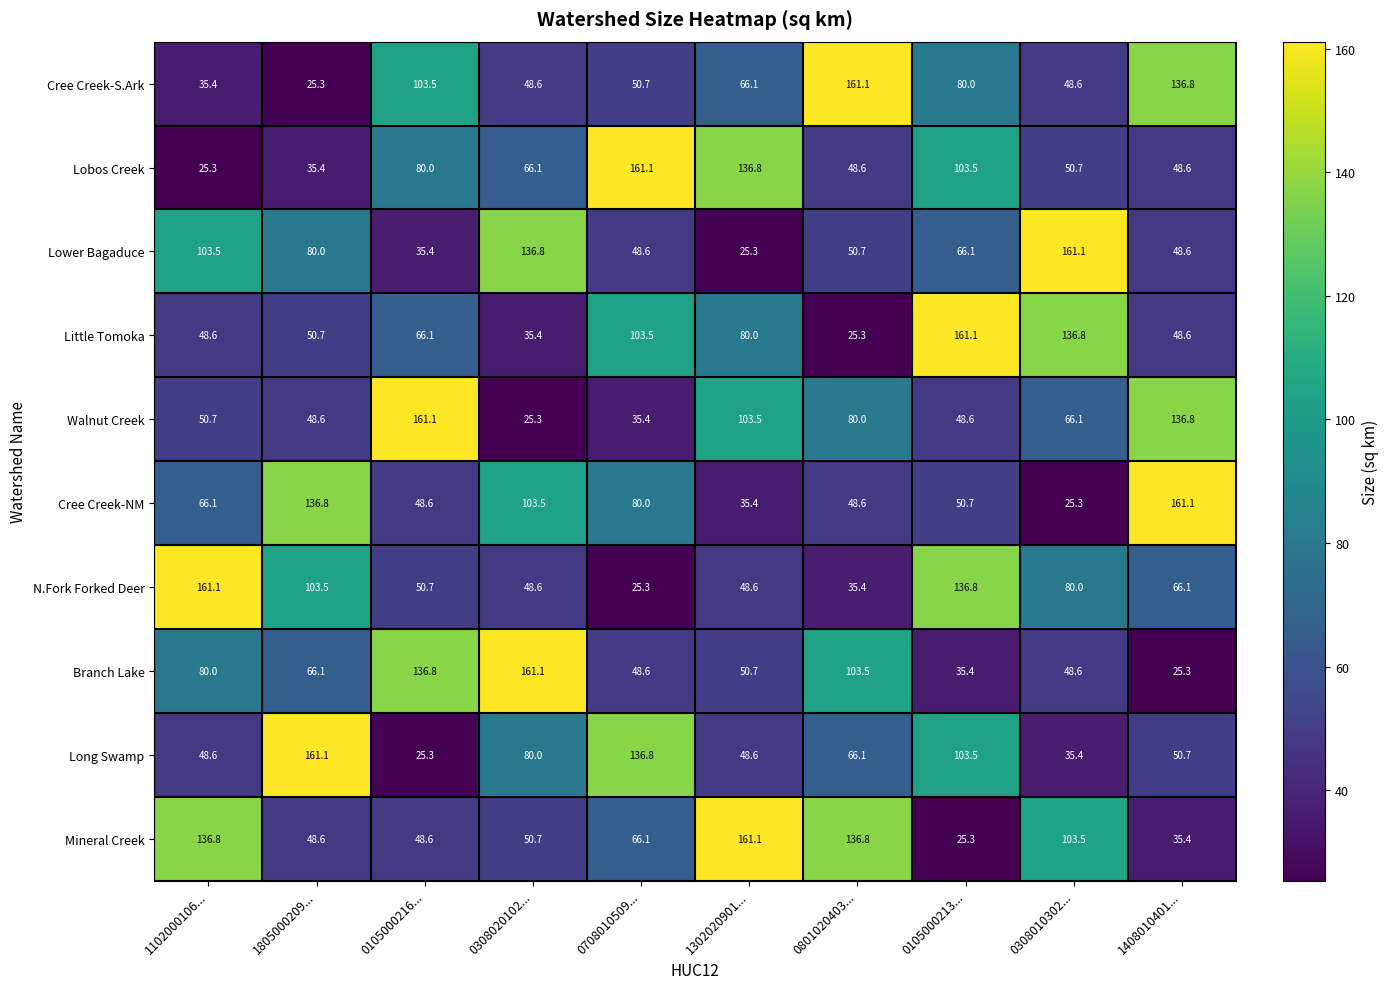

What is the sum of the Cree Creek-S.Ark values at 1302020901... and 1805000209...?

91.4